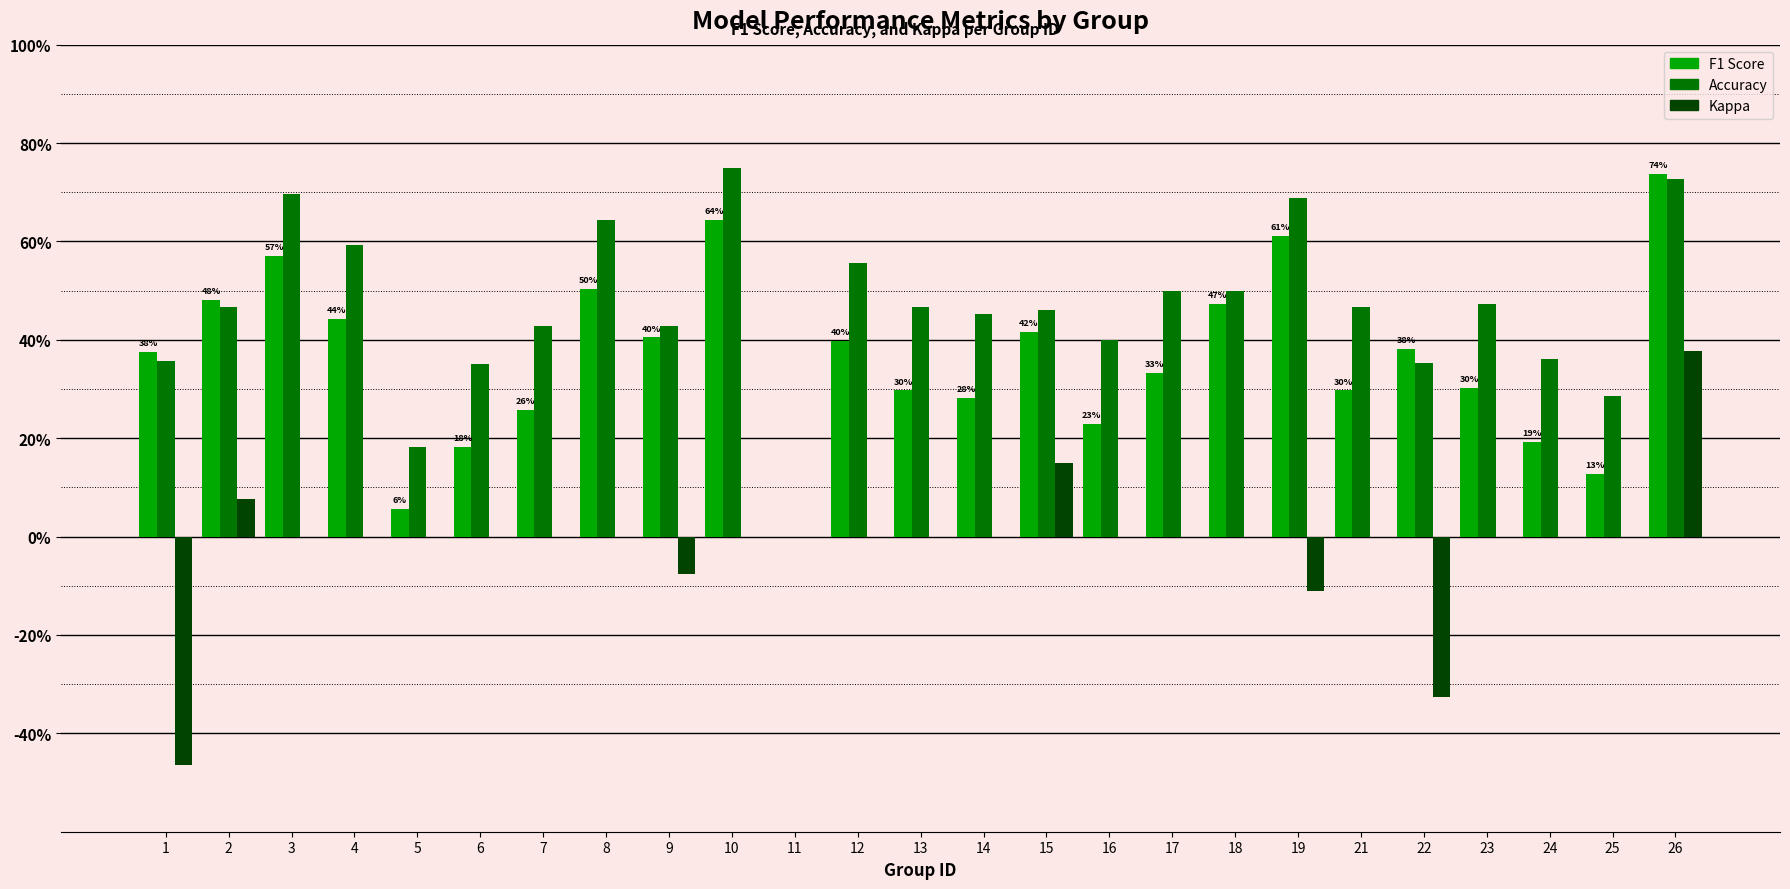

Are the bars grouped side by side (vs. stacked)?

Yes